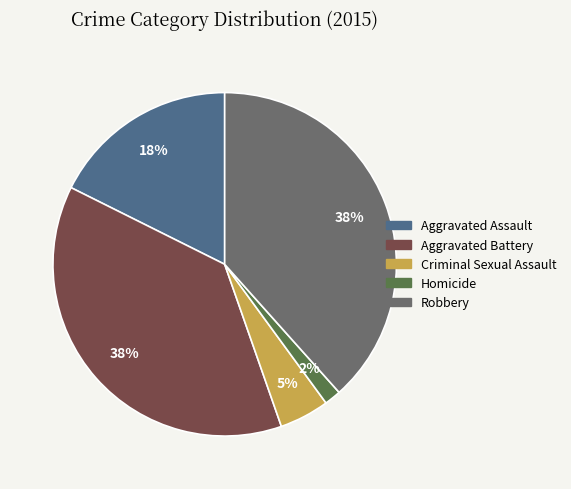

Between Homicide and Aggravated Battery, which is larger?

Aggravated Battery